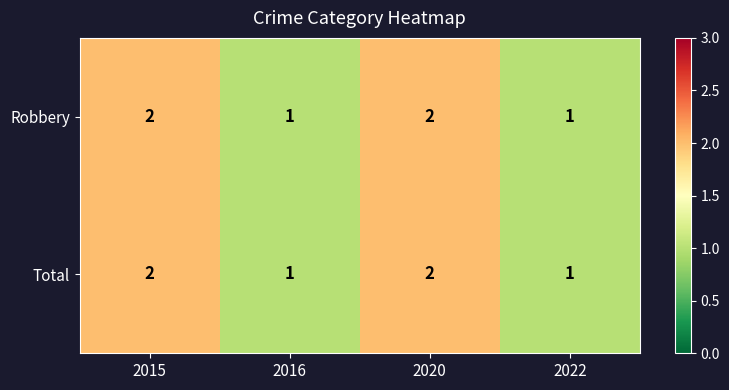

Is the value of Robbery at 2015 greater than the value of Total at 2016?

Yes